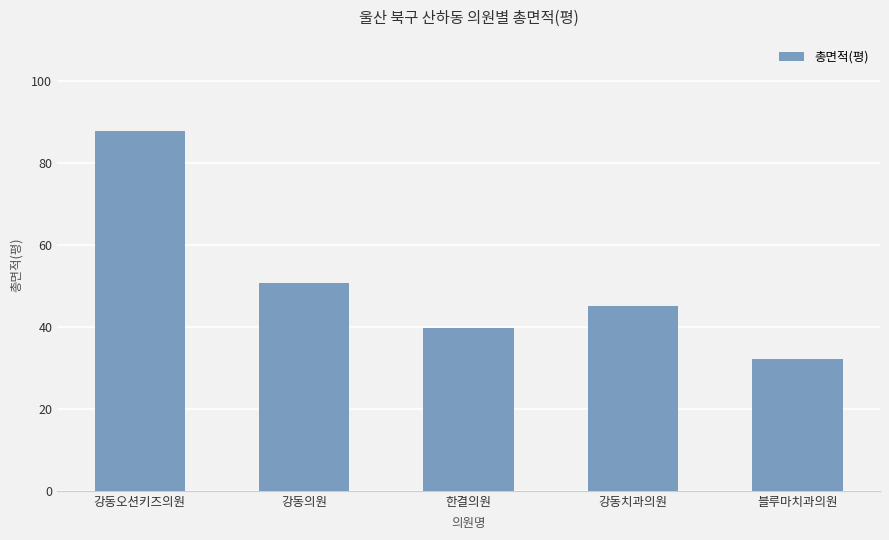

Which category has the lowest value across all series?

블루마치과의원